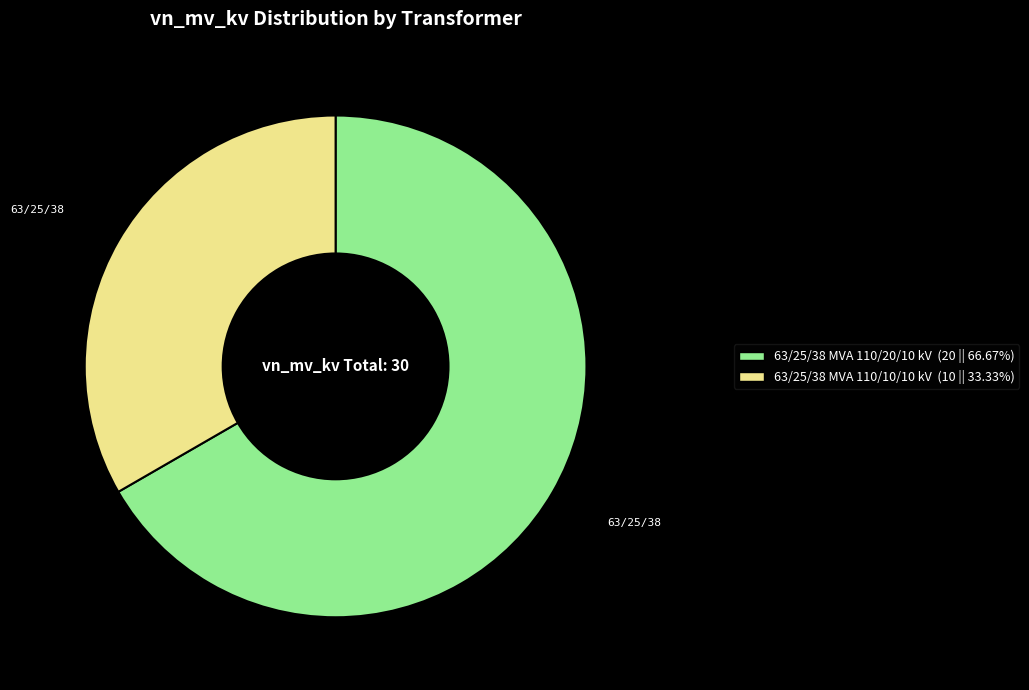

Is the sum of 63/25/38 MVA 110/20/10 kV and 63/25/38 MVA 110/10/10 kV greater than half?

Yes